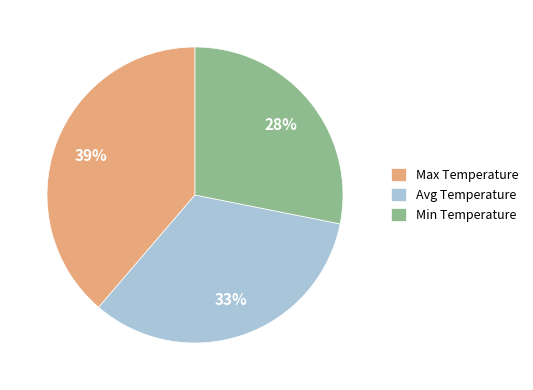

Count the number of slices in the pie.

3